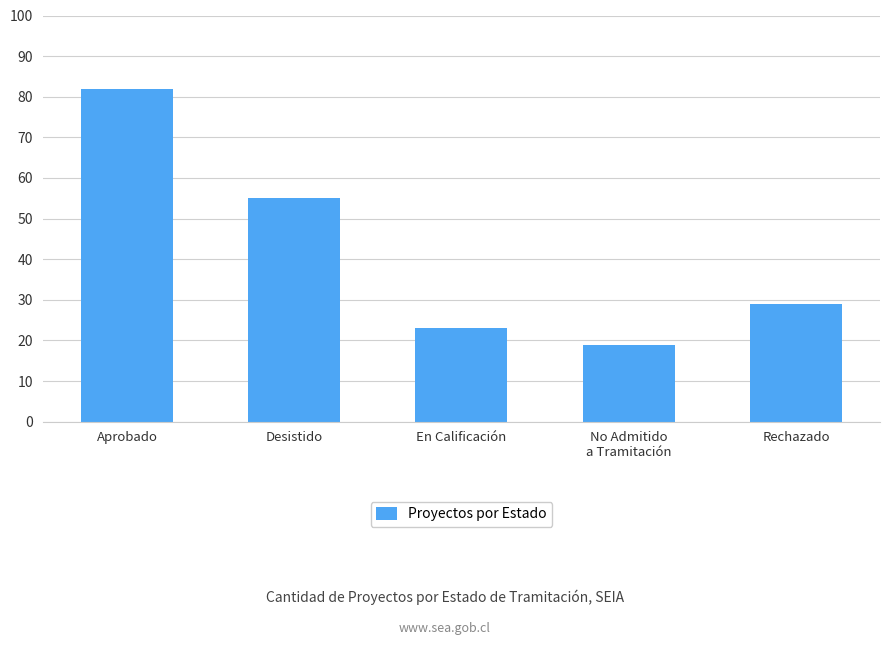

Reading right to left, what are all the values shown in this chart?

Rechazado=29	No Admitido
a Tramitación=19	En Calificación=23	Desistido=55	Aprobado=82